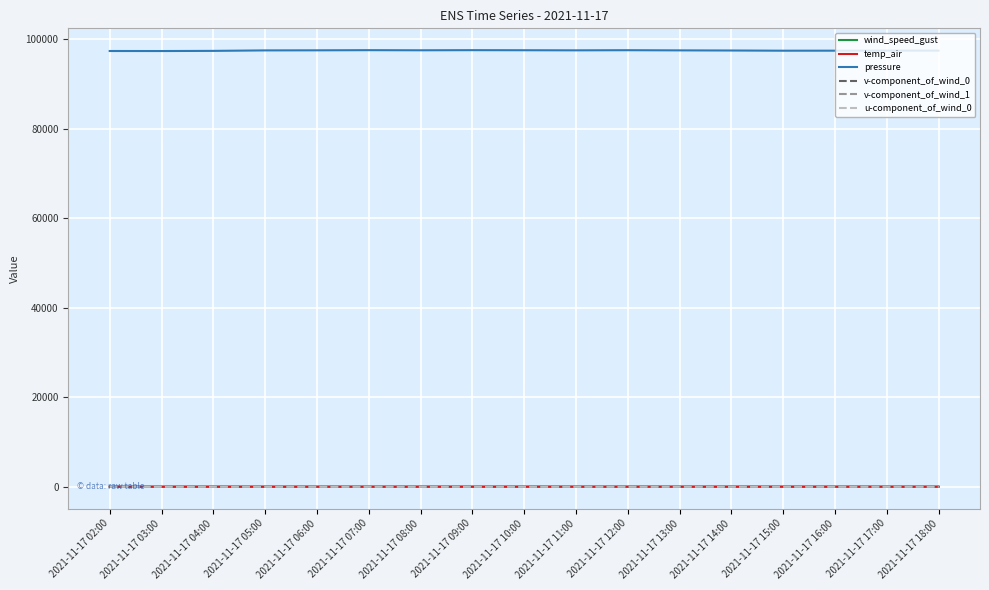

What are all the series names shown in the legend?

wind_speed_gust, temp_air, pressure, v-component_of_wind_0, v-component_of_wind_1, u-component_of_wind_0